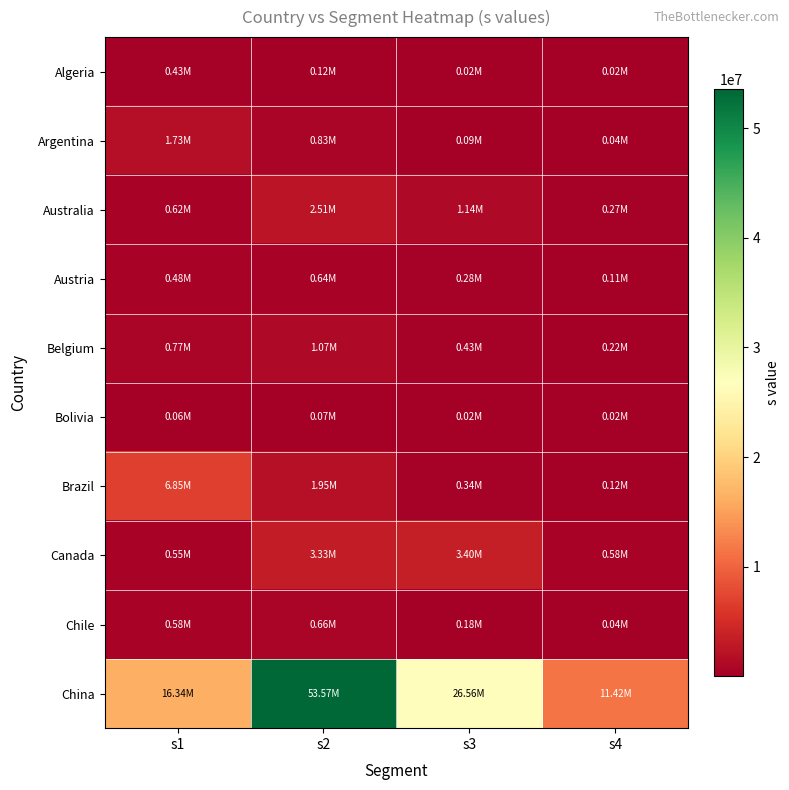

Reading right to left, list all the values displayed in this chart.

Algeria: s4=18039.1	s3=15770.1	s2=120446.8	s1=428855.0
Argentina: s4=41859.5	s3=92047.0	s2=832708.6	s1=1731550.6
Australia: s4=265454.5	s3=1140318.0	s2=2505730.3	s1=623497.0
Austria: s4=114425.2	s3=282054.2	s2=637617.2	s1=481956.2
Belgium: s4=218423.8	s3=428565.5	s2=1073304.4	s1=770445.6
Bolivia: s4=21489.3	s3=23047.6	s2=72780.0	s1=64444.8
Brazil: s4=117273.3	s3=338368.9	s2=1951012.1	s1=6851903.6
Canada: s4=580758.9	s3=3401861.8	s2=3330743.7	s1=551276.5
Chile: s4=42642.9	s3=178000.8	s2=656641.5	s1=578911.1
China: s4=11415667.2	s3=26562621.3	s2=53570945.5	s1=16344659.7